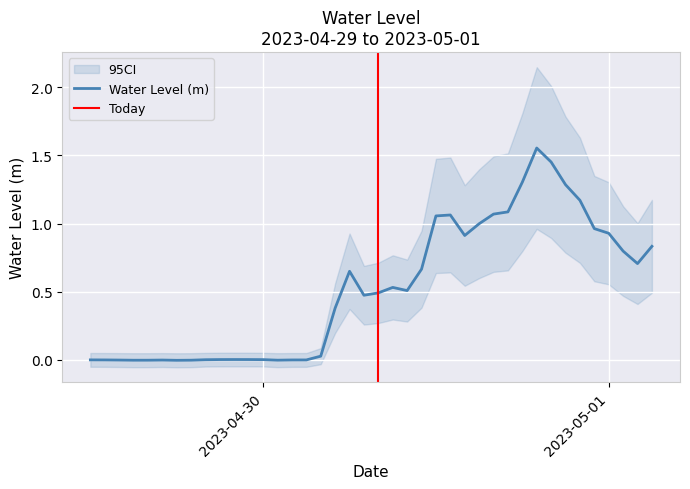

What is the average value?

0.5